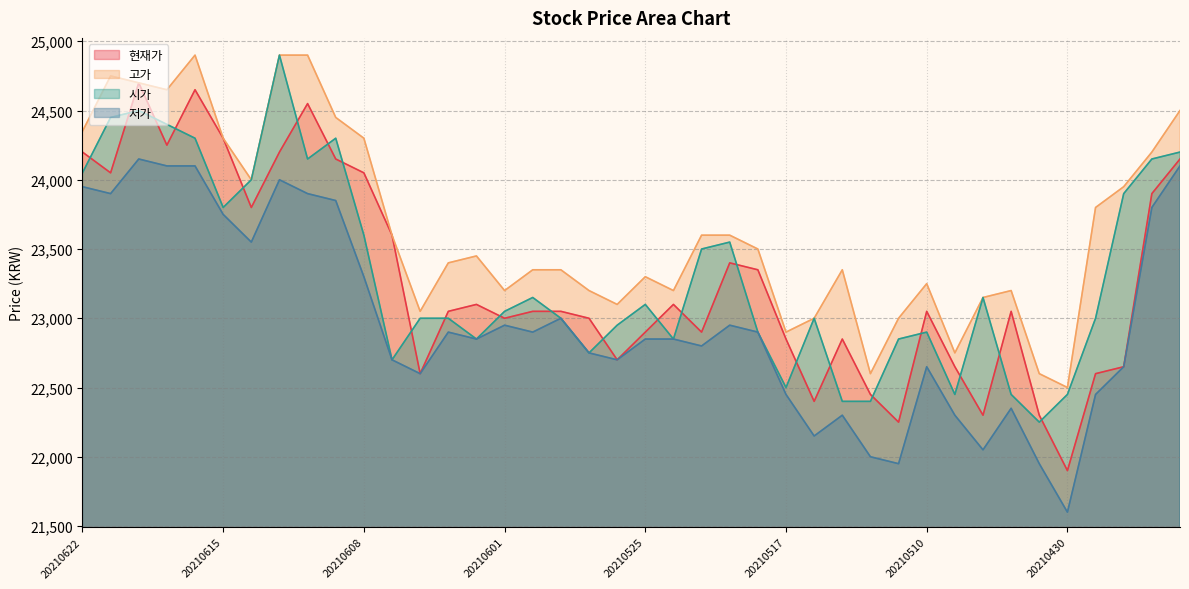

How many interior local valleys does the 저가 series have?

11